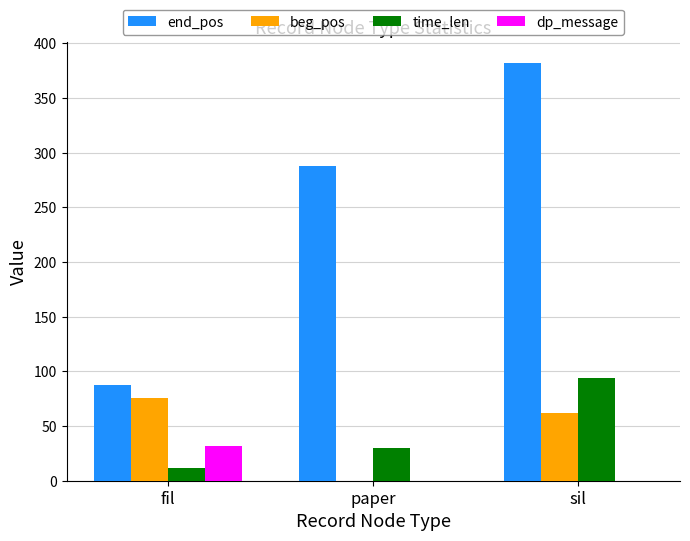

What value does the beg_pos series have at fil, to the nearest 10?

80